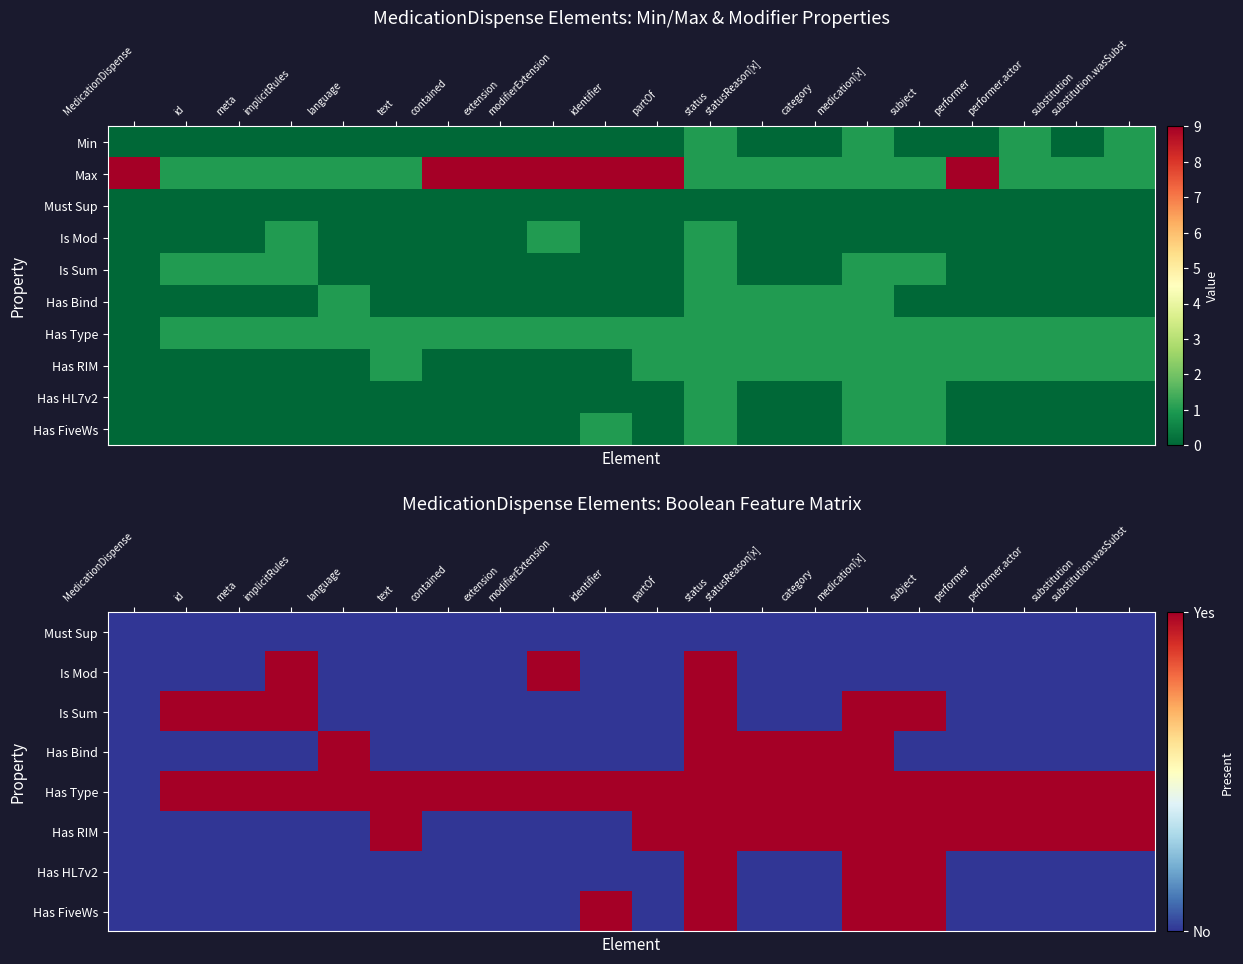

Count the number of data series in this chart.

10